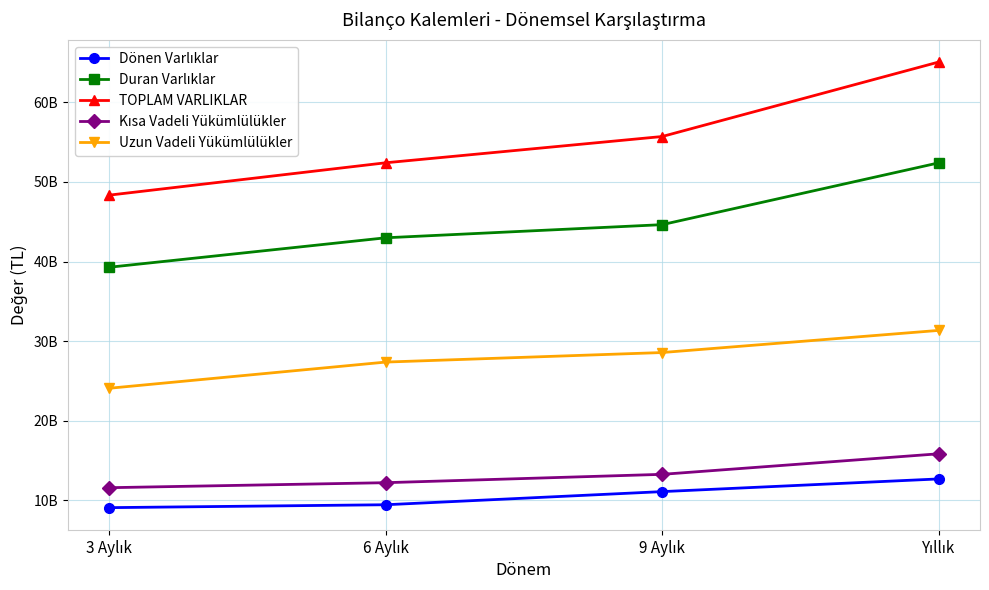

Where is Duran Varlıklar nearest to the value 45843000000?

9 Aylık